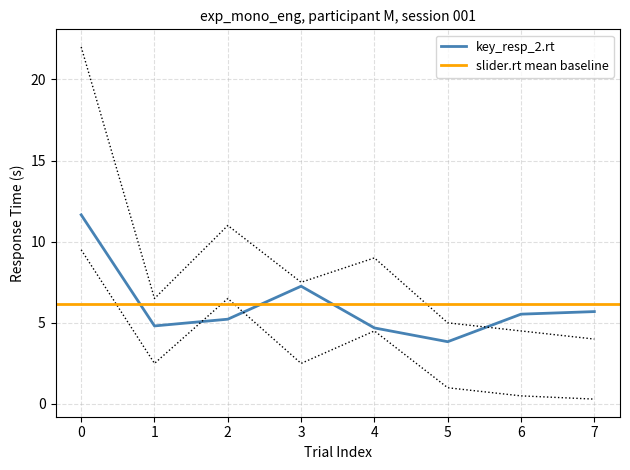

In slider.rt, how many points are higher than both neighbors (excluding endpoints)?

2